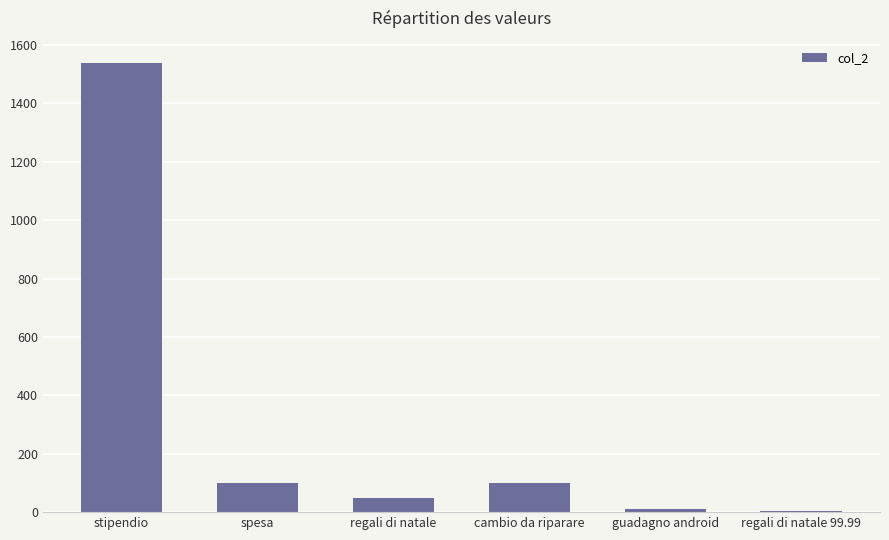

Are the bars horizontal?

No